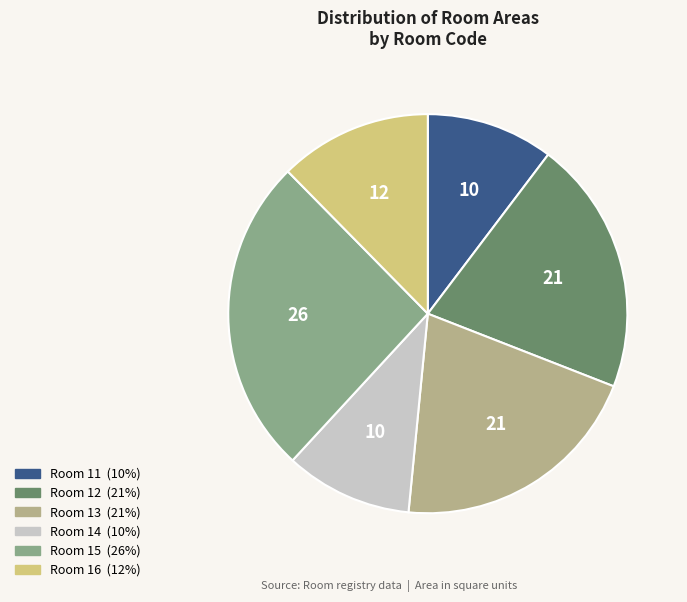

Is there any slice that represents more than half of the pie?

No